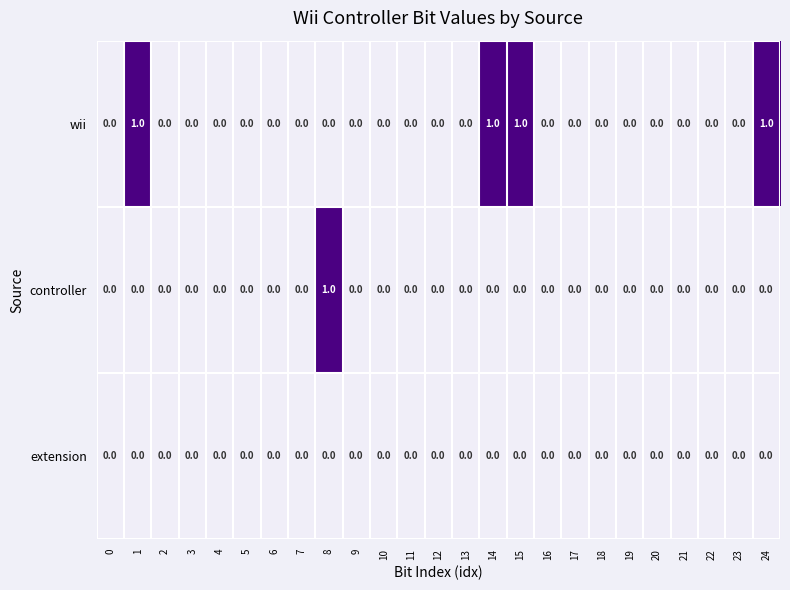

Is it true that extension equals 0 at 24?

True